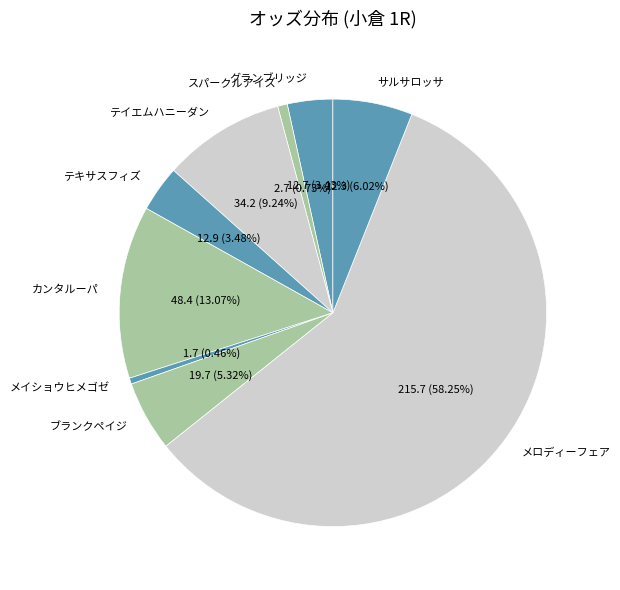

The サルサロッサ slice represents 18% of the pie. True or false?

False